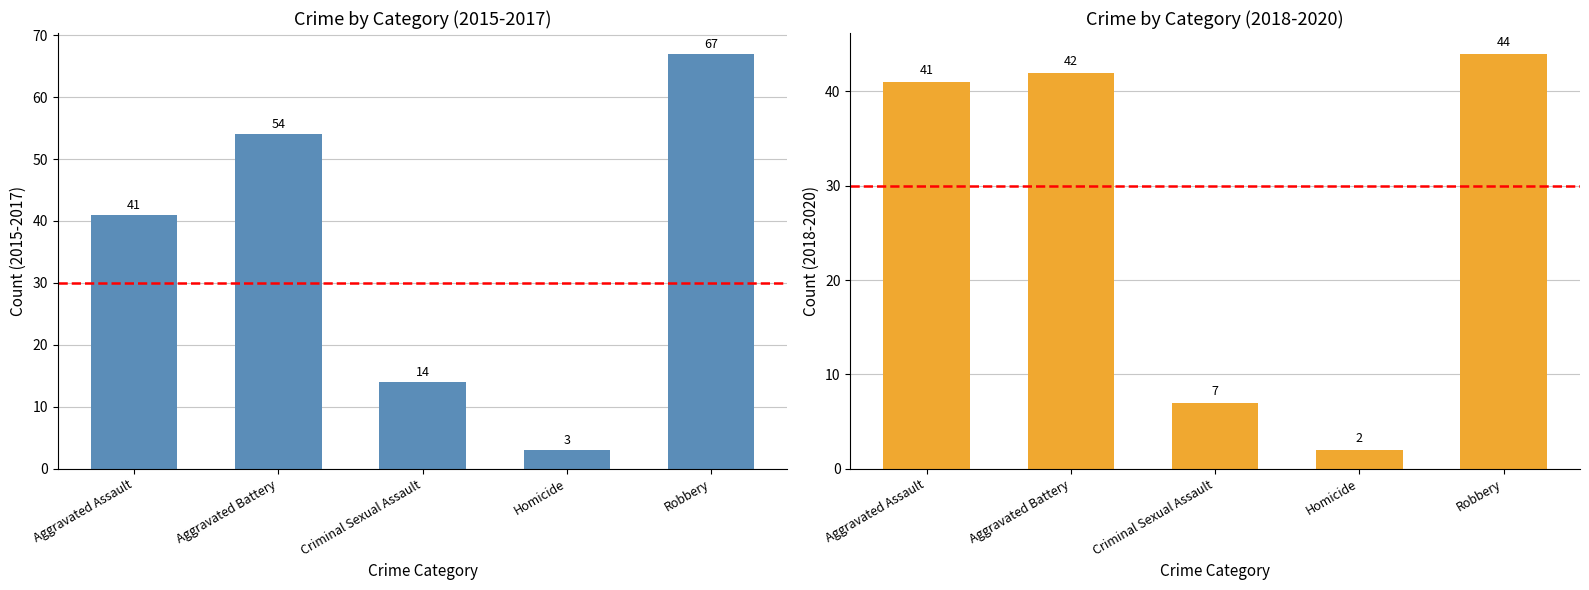

What is the label of the 3rd bar from the left?

Criminal Sexual Assault